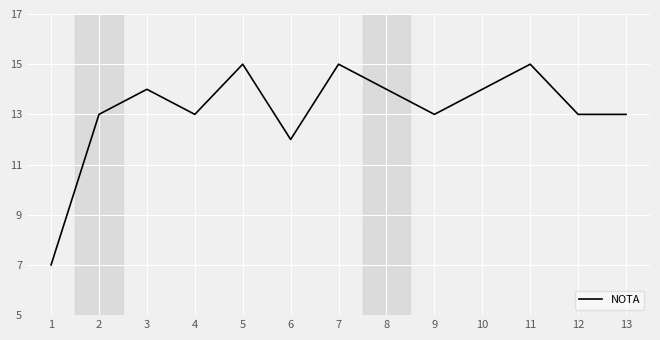

What is the change in value from 4 to 6?

-1